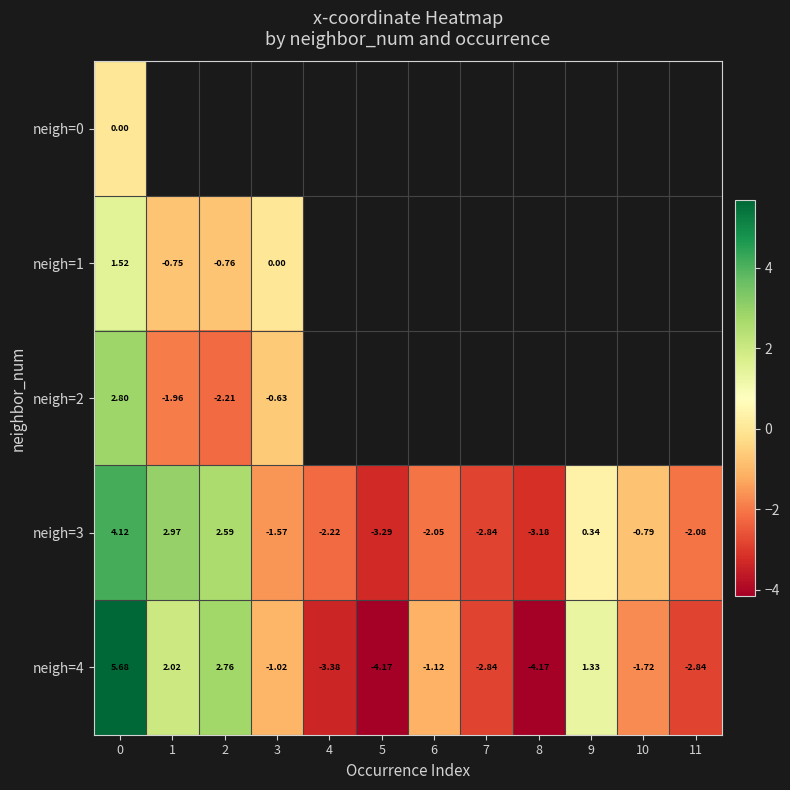

Rank the series by their average value, from highest to lowest.

neigh=0, neigh=1, neigh=2, neigh=3, neigh=4